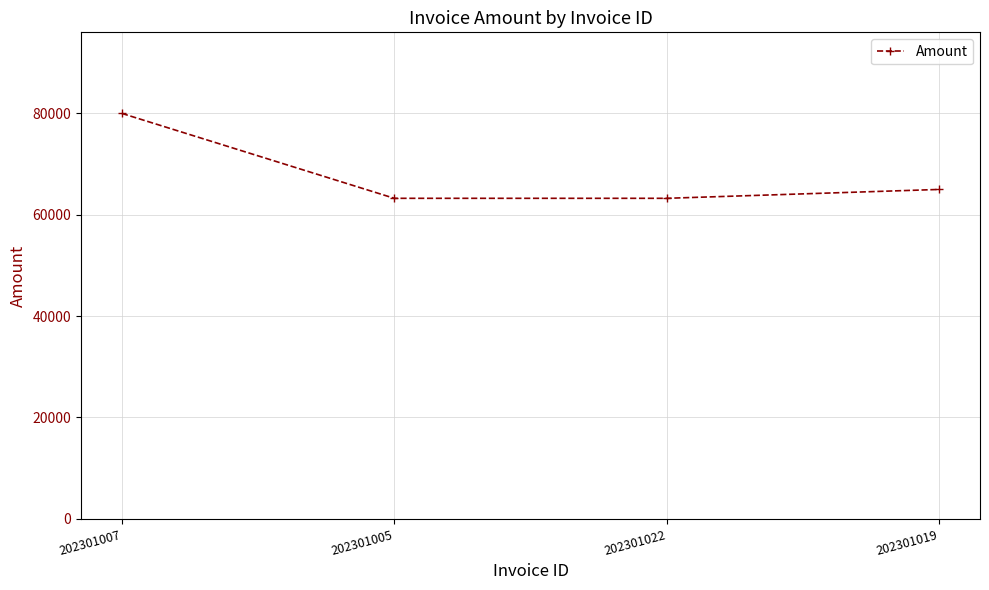

True or false: there are more than 1 points higher than both neighbors.

False